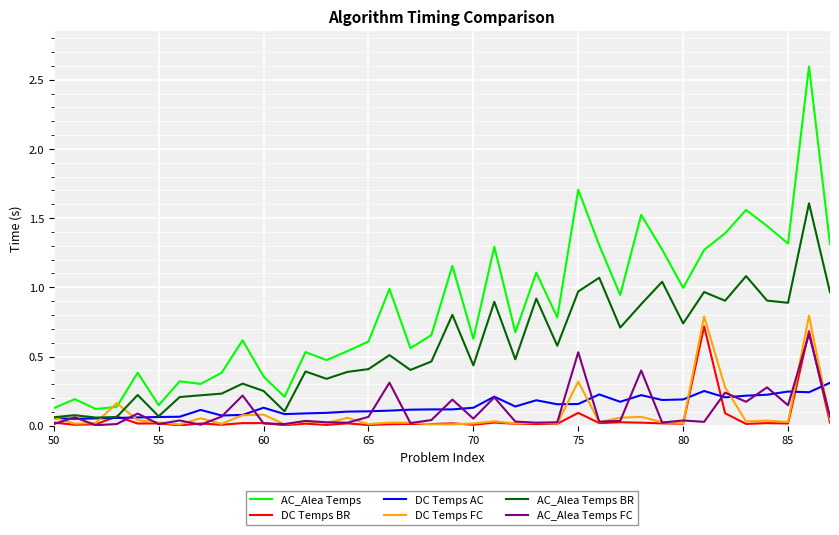

Which series ends up on top after the final intersection of DC Temps AC and AC_Alea Temps FC?

DC Temps AC